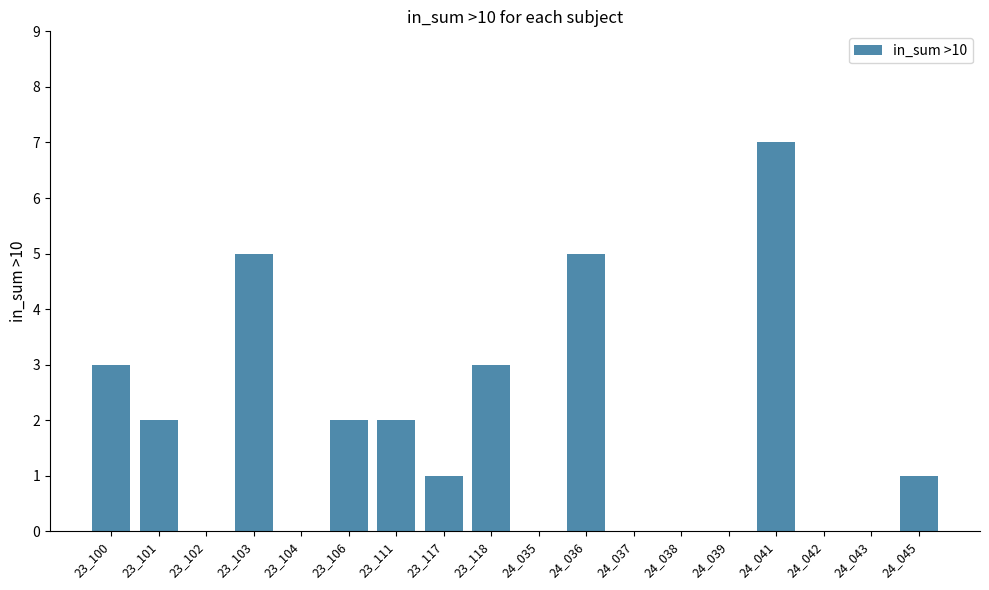

What is the sum of all values?

31